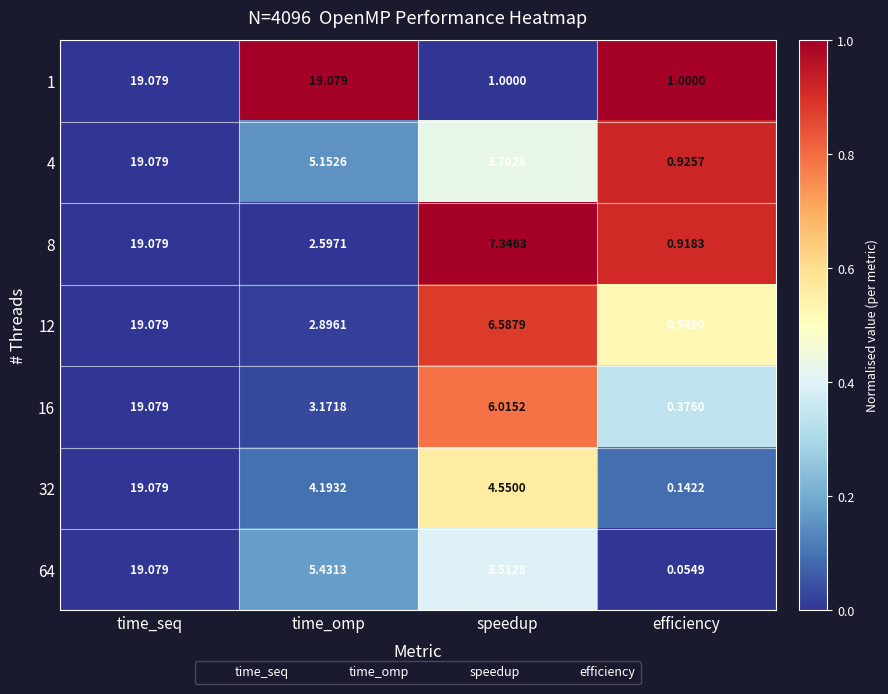

Where does the 4 series first go above 5?

time_seq